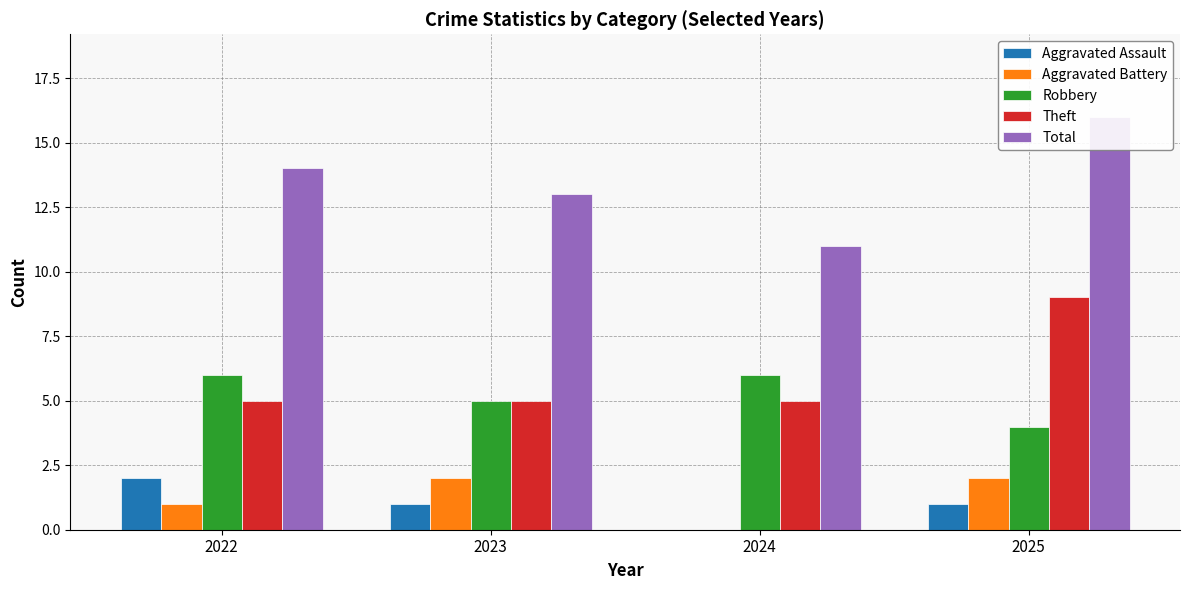

Is the value of Aggravated Assault at 2025 greater than the value of Aggravated Battery at 2025?

No